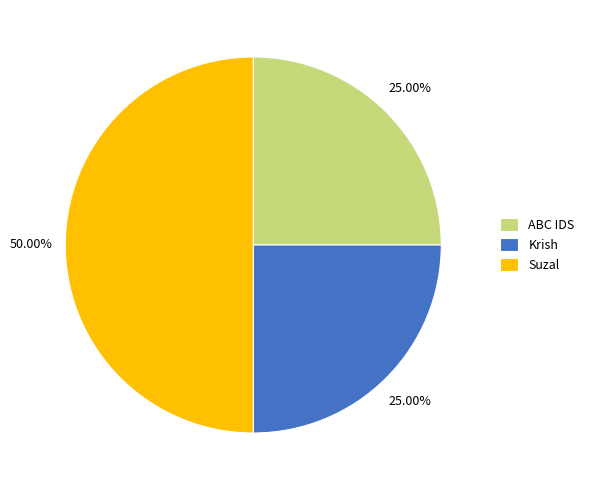

What percentage is the ABC IDS slice, to the nearest percent?

25%